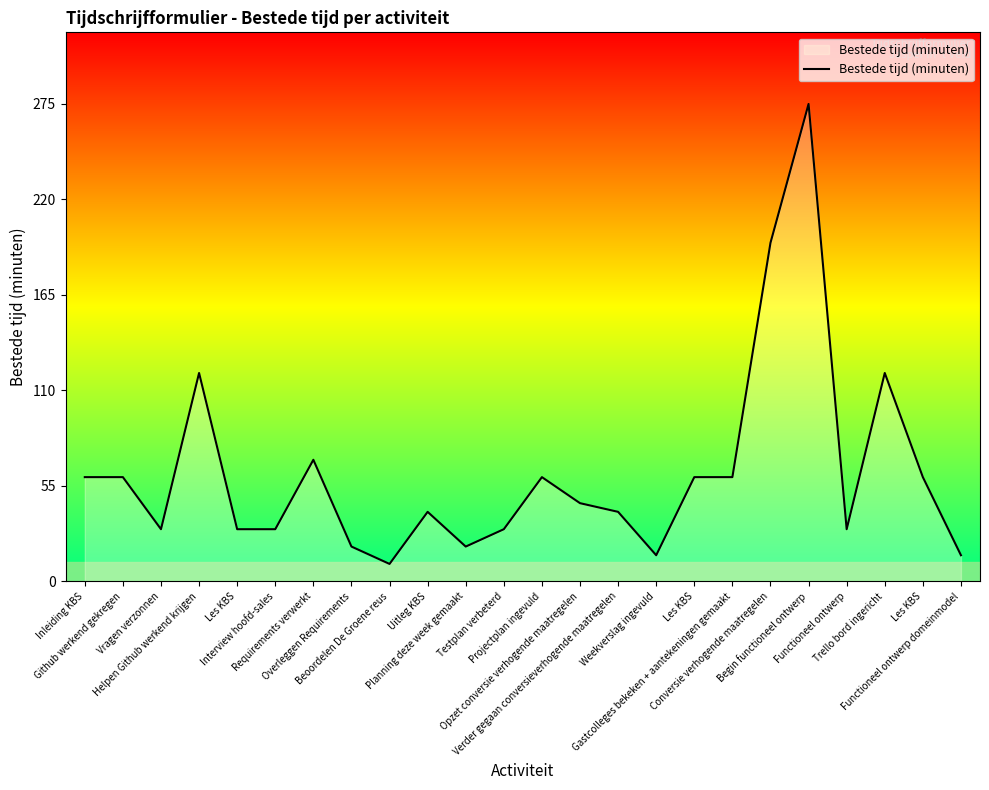

What is the greatest value displayed?

275